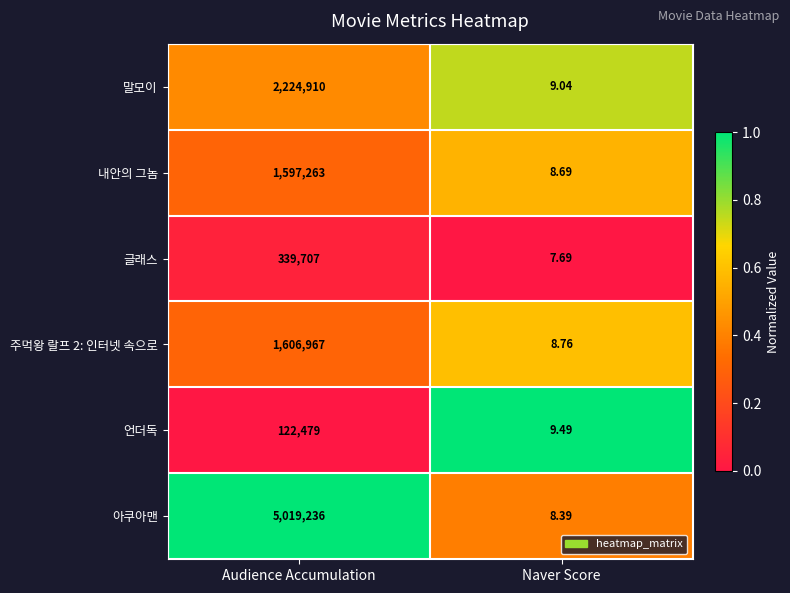

Which category has the lowest value in the 내안의 그놈 series?

Naver Score